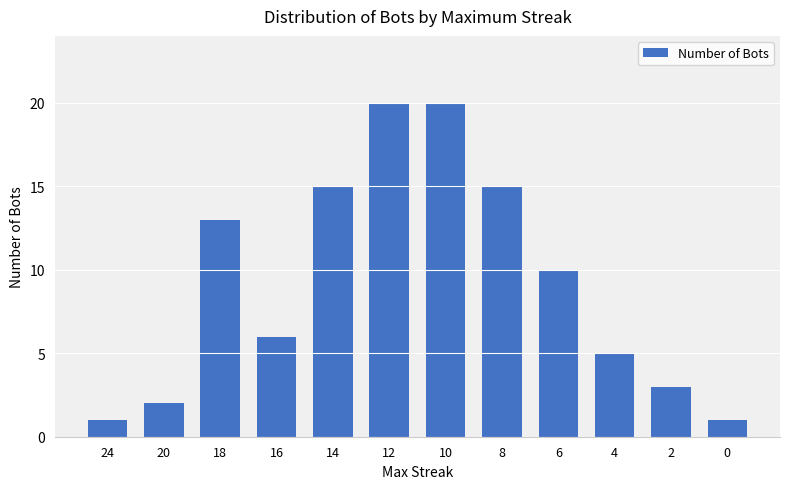

What is the value of the 11th bar from the left?

3